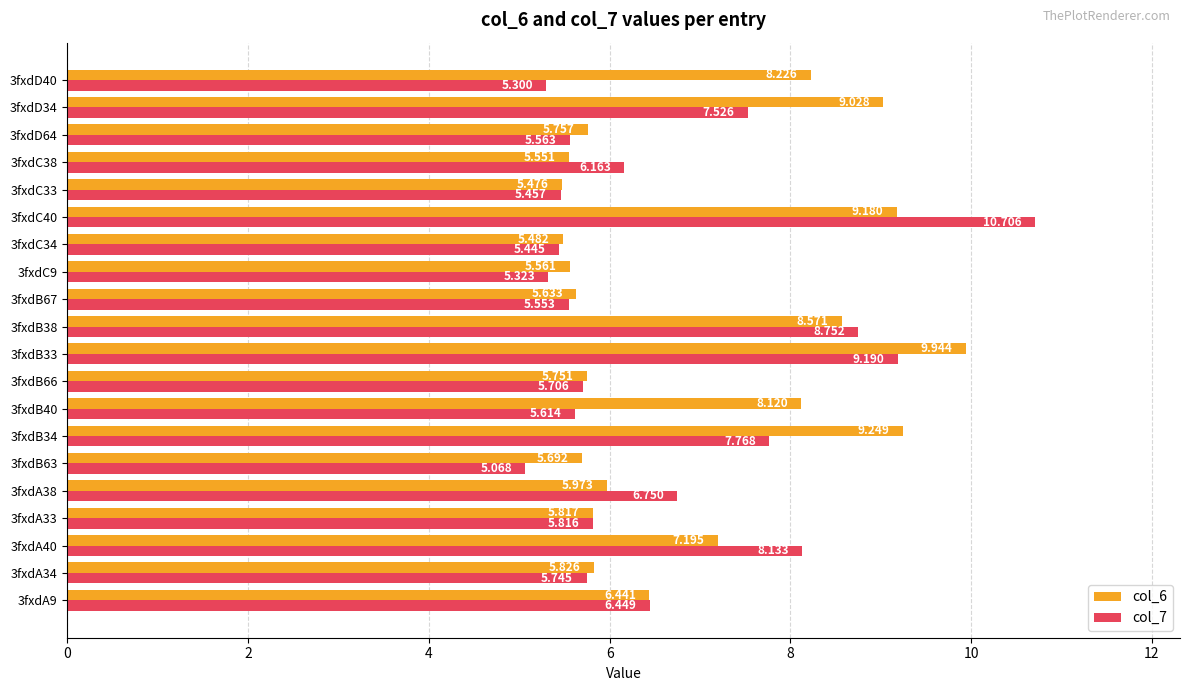

Where is col_7 nearest to the value 7?

3fxdA38